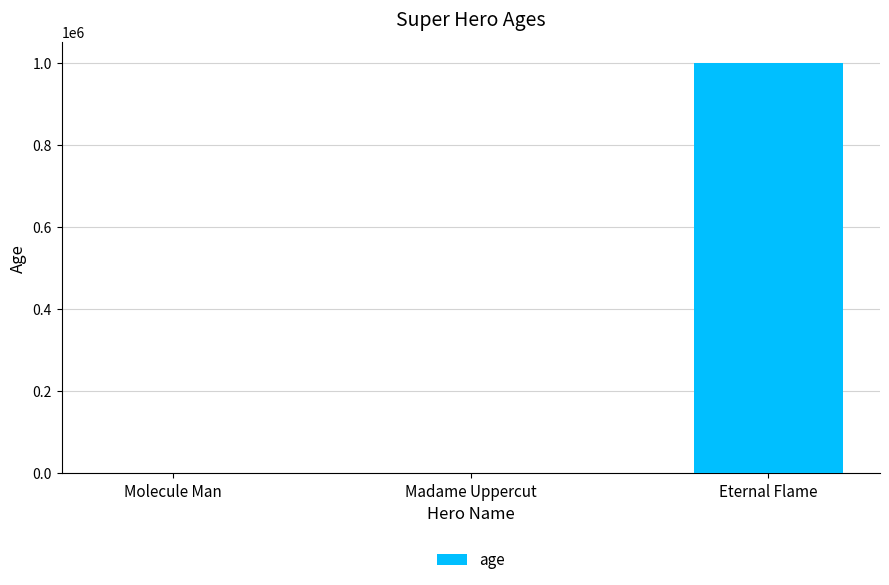

How many data points does each series have?

3